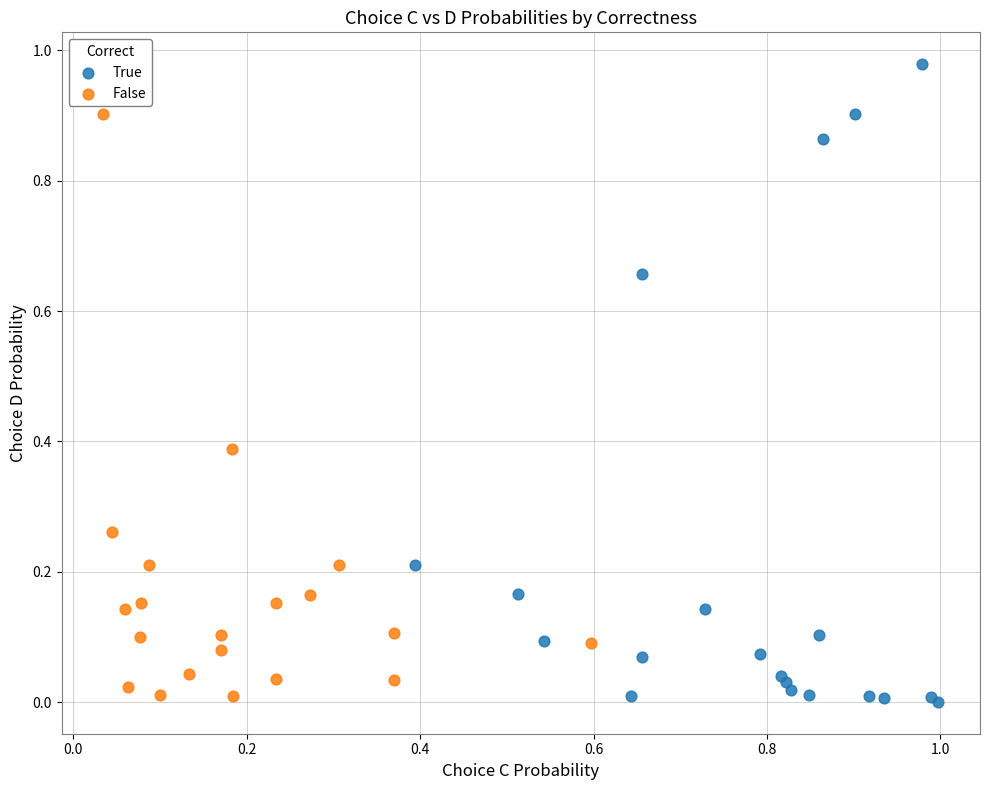

Which series contains the highest Y value?

True